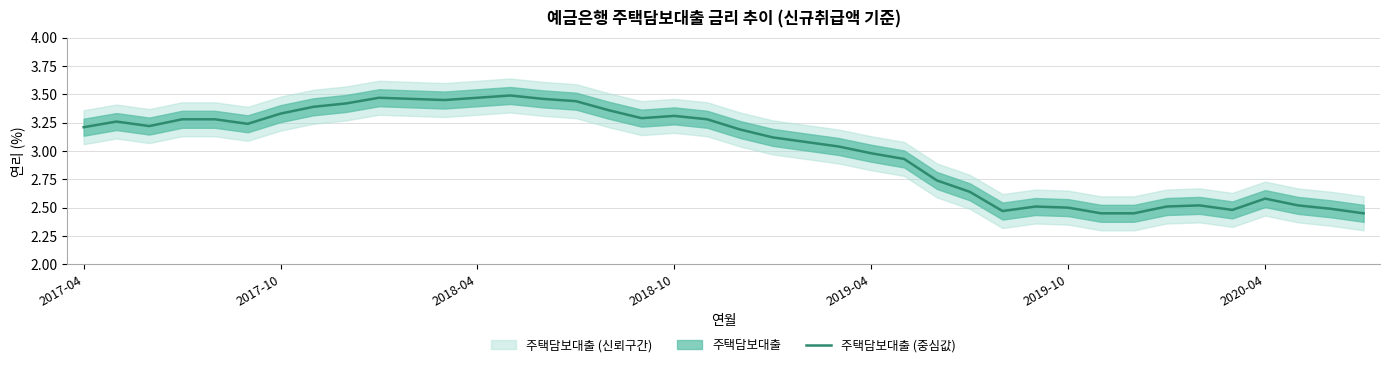

Reading left to right, transcribe all the data shown in this chart.

3.2	3.3	3.2	3.3	3.3	3.2	3.3	3.4	3.4	3.5	3.5	3.5	3.5	3.5	3.5	3.4	3.4	3.3	3.3	3.3	3.2	3.1	3.1	3.0	3.0	2.9	2.7	2.6	2.5	2.5	2.5	2.5	2.5	2.5	2.5	2.5	2.6	2.5	2.5	2.5